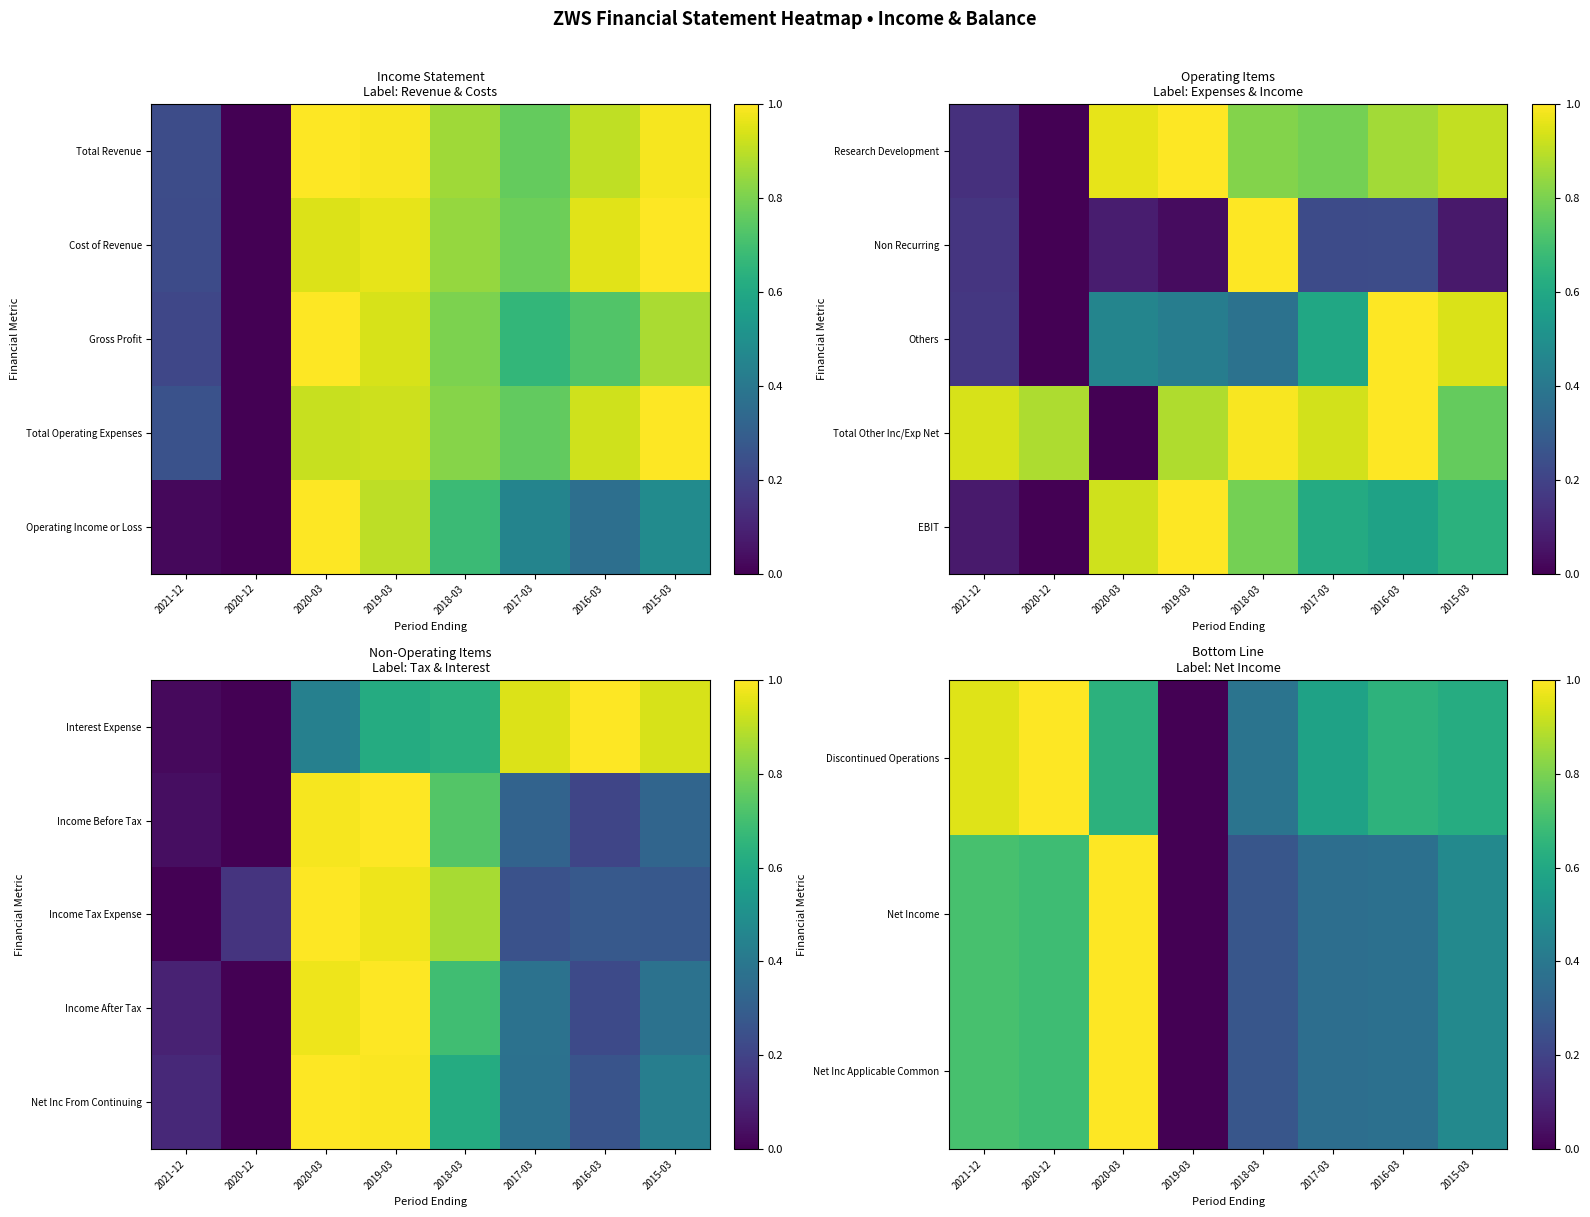

At which category is the sum across all series the highest?

2020-03